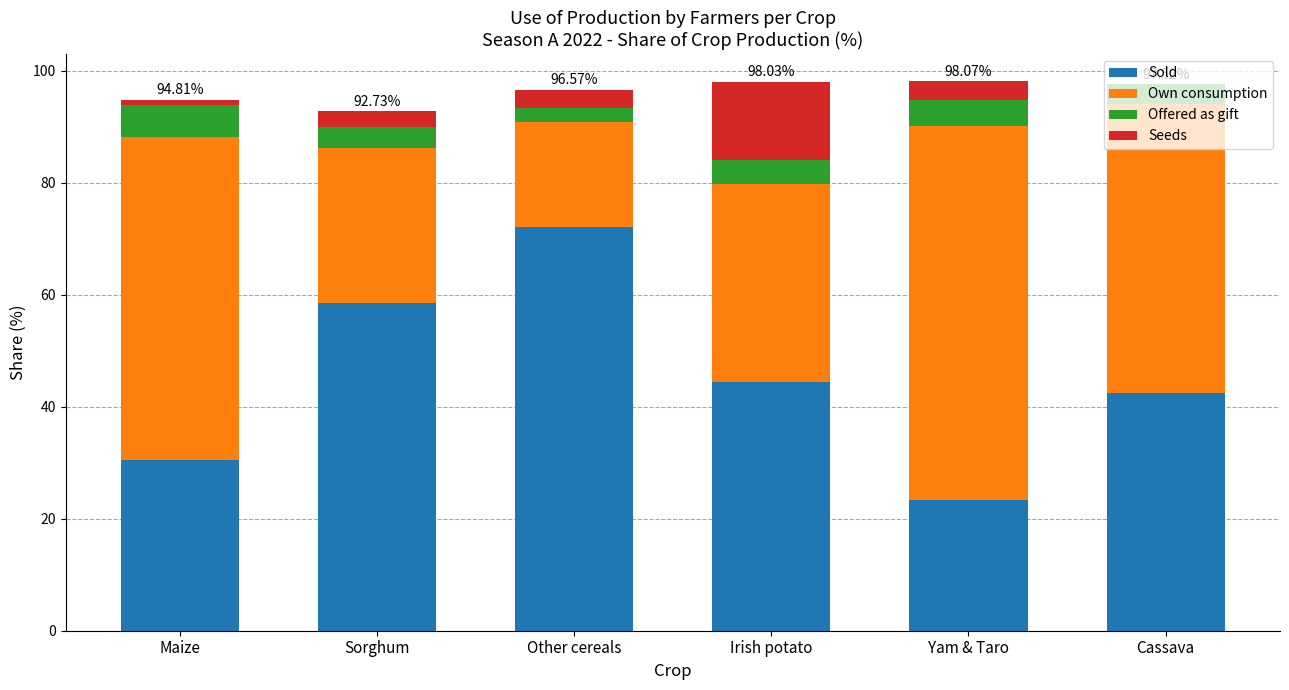

At which label does Sold first exceed 44?

Sorghum